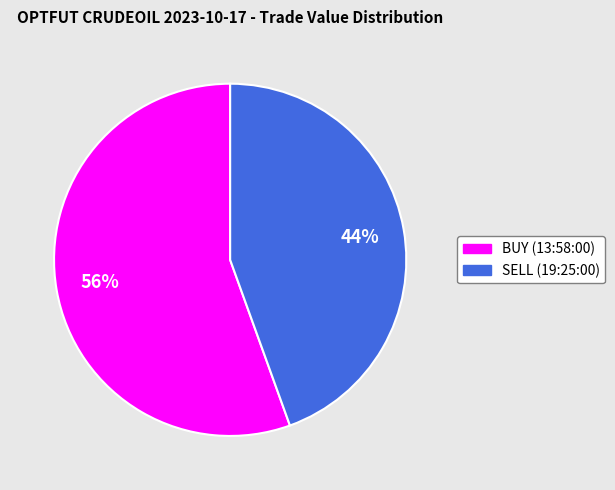

Rank the categories by value from lowest to highest.

SELL (19:25:00), BUY (13:58:00)